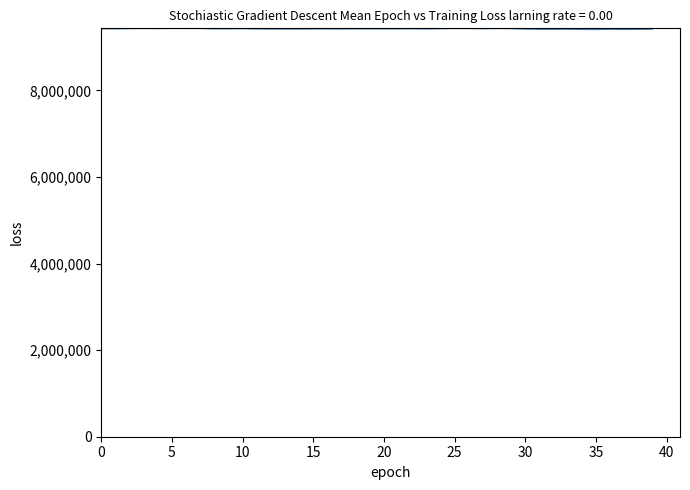

What is the greatest value displayed?

9430000